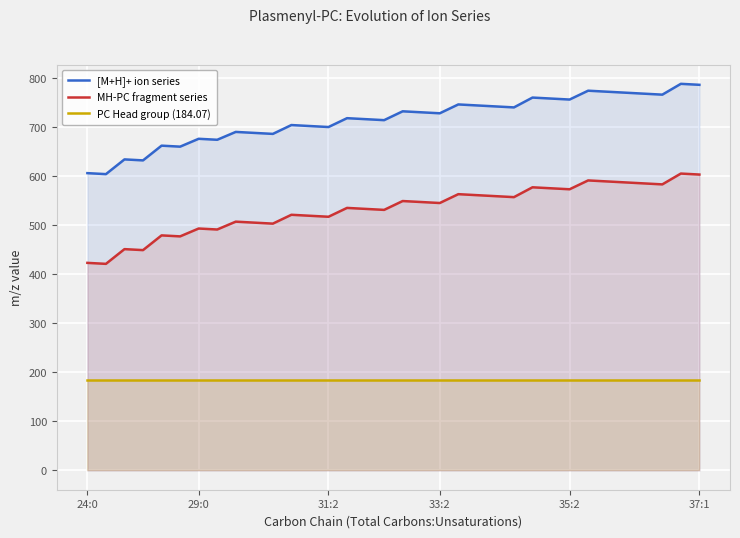

What is the highest value of the MH-PC fragment series series?

605.6